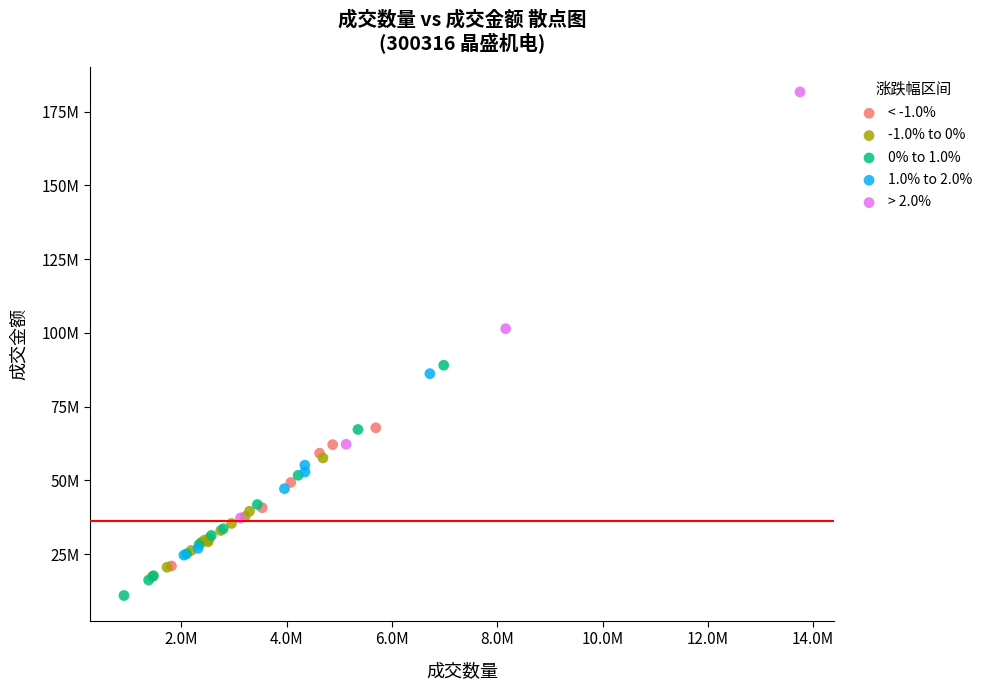

Which series reaches the maximum Y coordinate?

> 2.0%